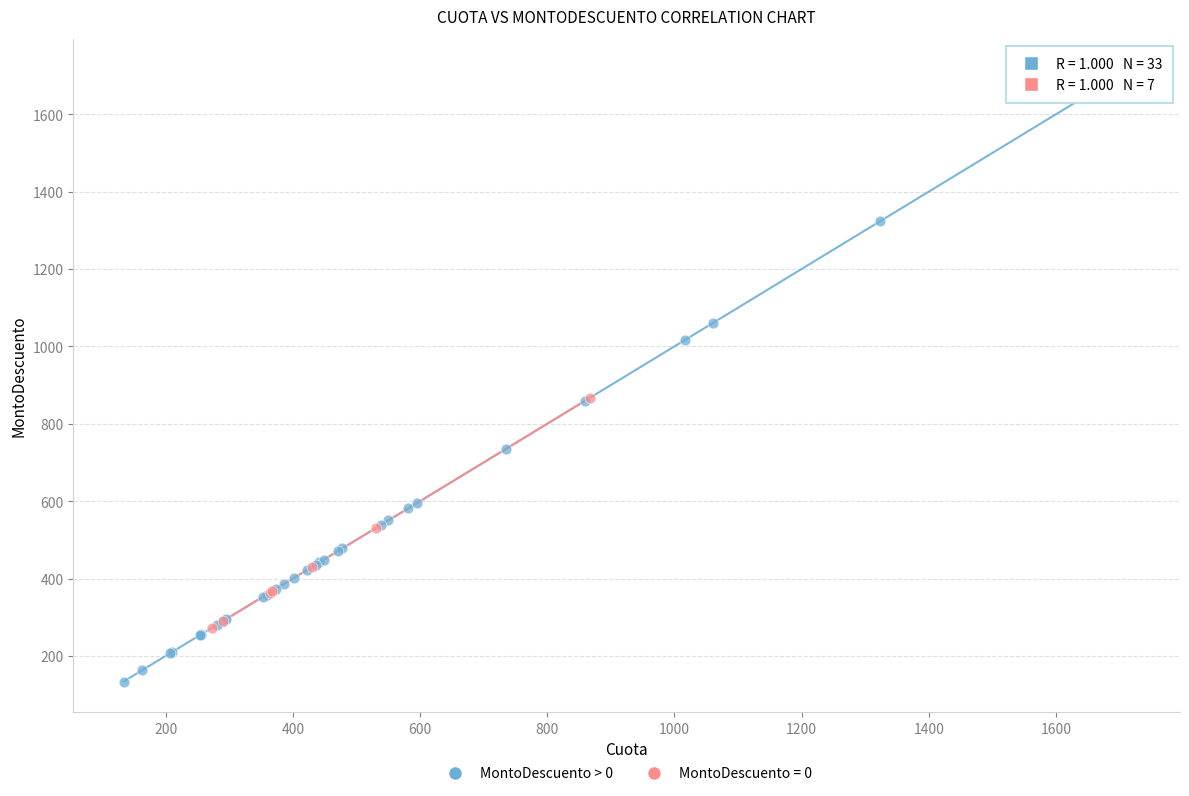

Which series has the widest spread of Y values?

MontoDescuento > 0